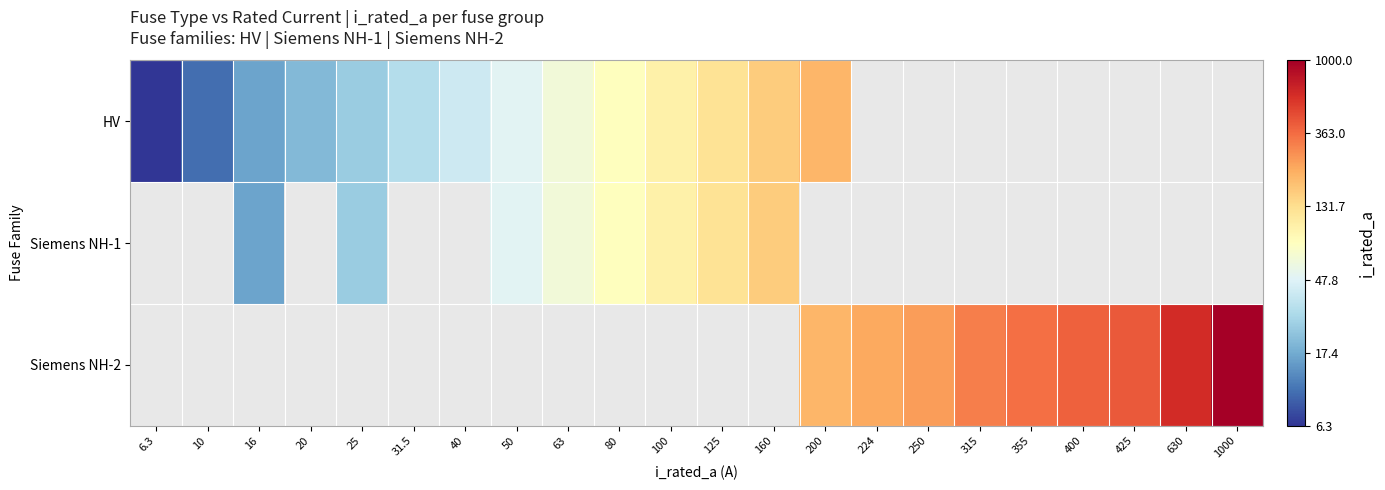

Count the number of categories in the chart.

22